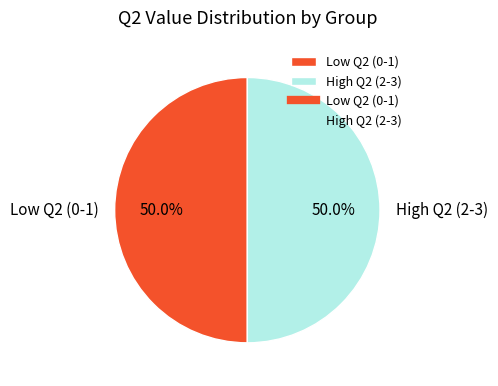

What percentage do High Q2 (2-3) and Low Q2 (0-1) together represent?

100.0%